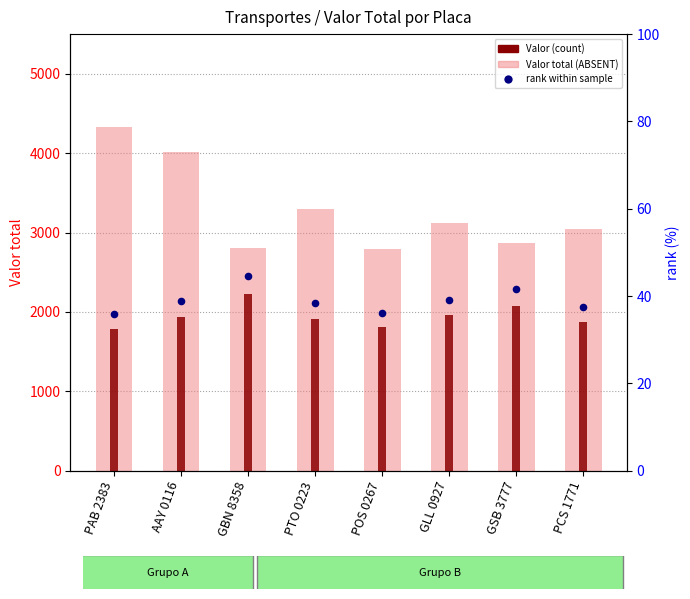

At which category is the sum across all series the highest?

PAB 2383